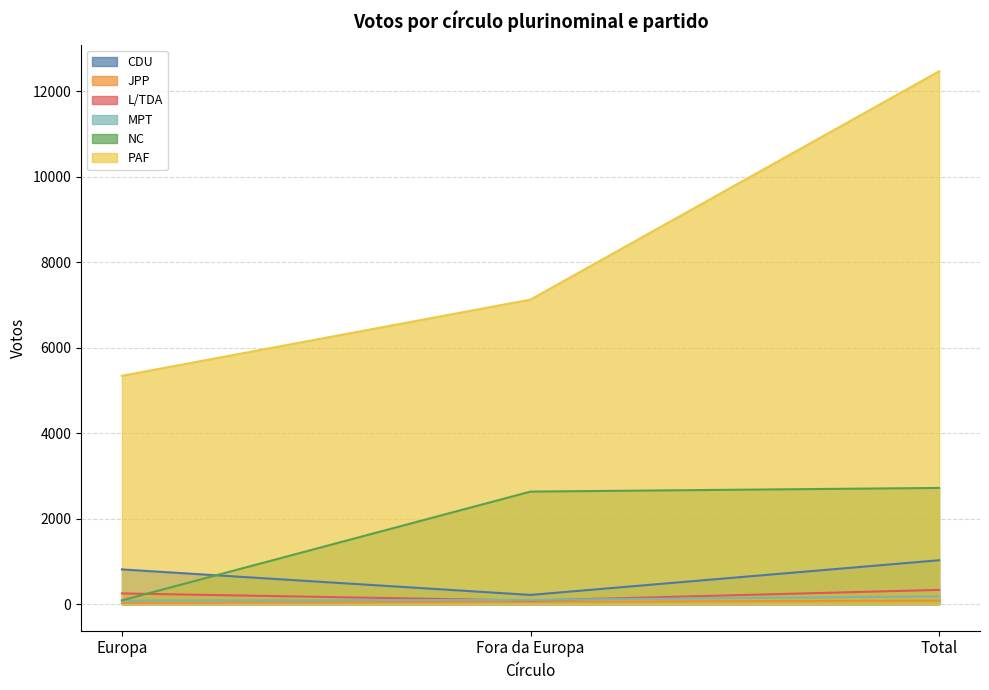

What is the spread (max minus min) of values at Europa?

5312